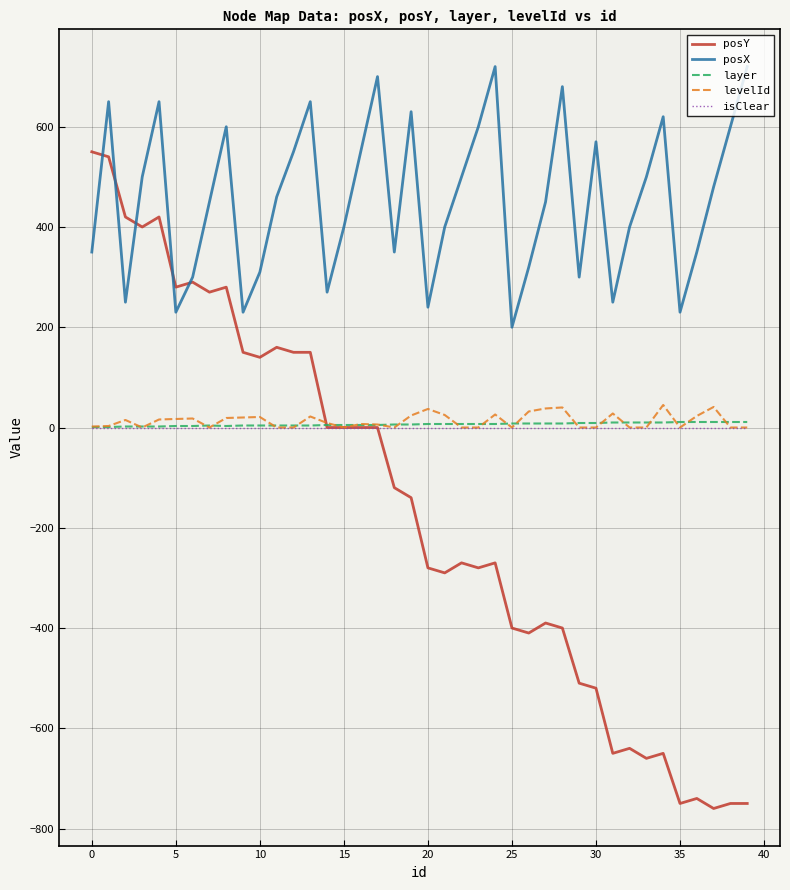

What are all the series names shown in the legend?

posY, posX, layer, levelId, isClear